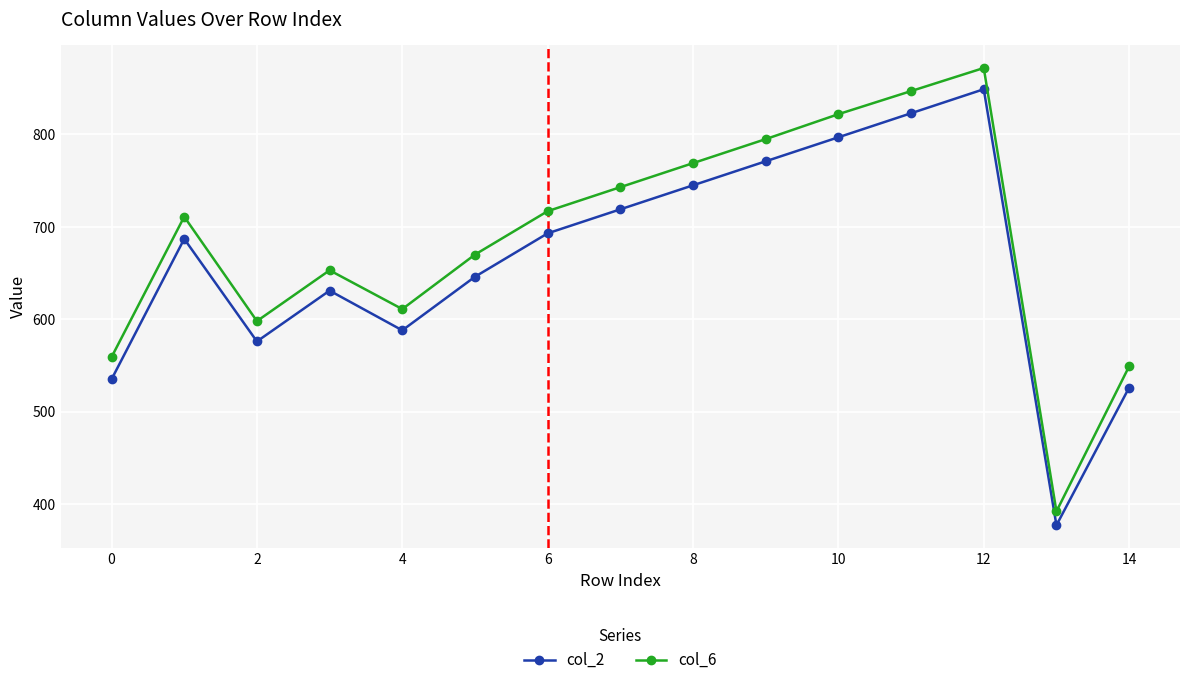

Which series has the widest spread of values?

col_6